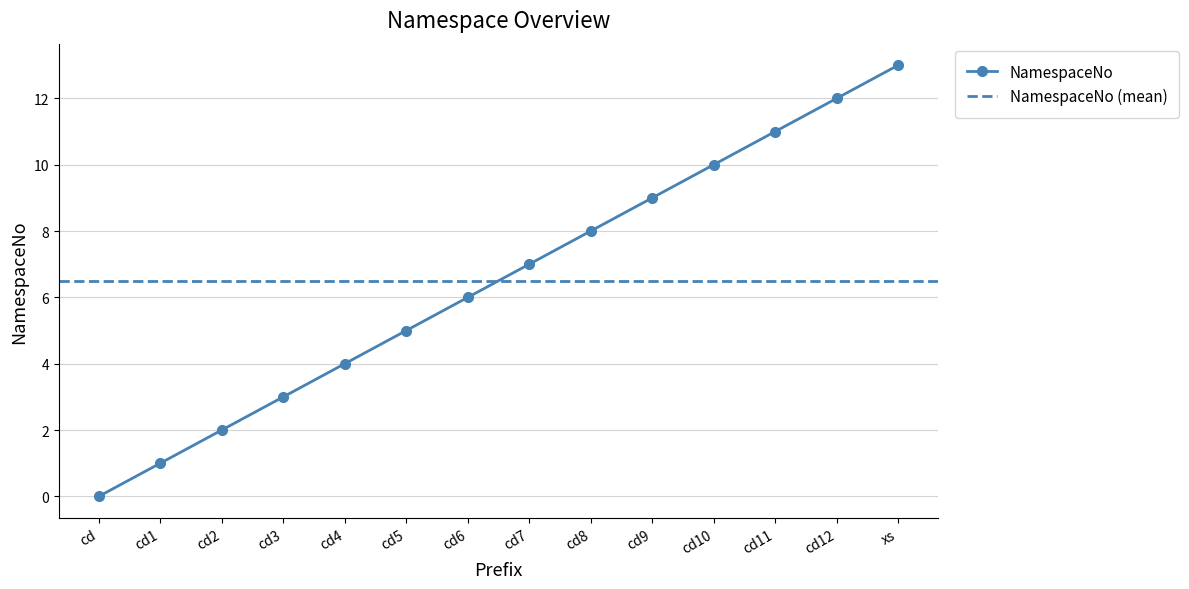

Rank the categories by value from highest to lowest.

xs, cd12, cd11, cd10, cd9, cd8, cd7, cd6, cd5, cd4, cd3, cd2, cd1, cd